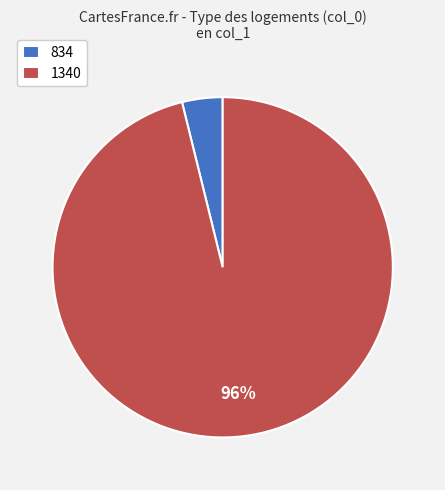

Does any single category account for the majority?

Yes